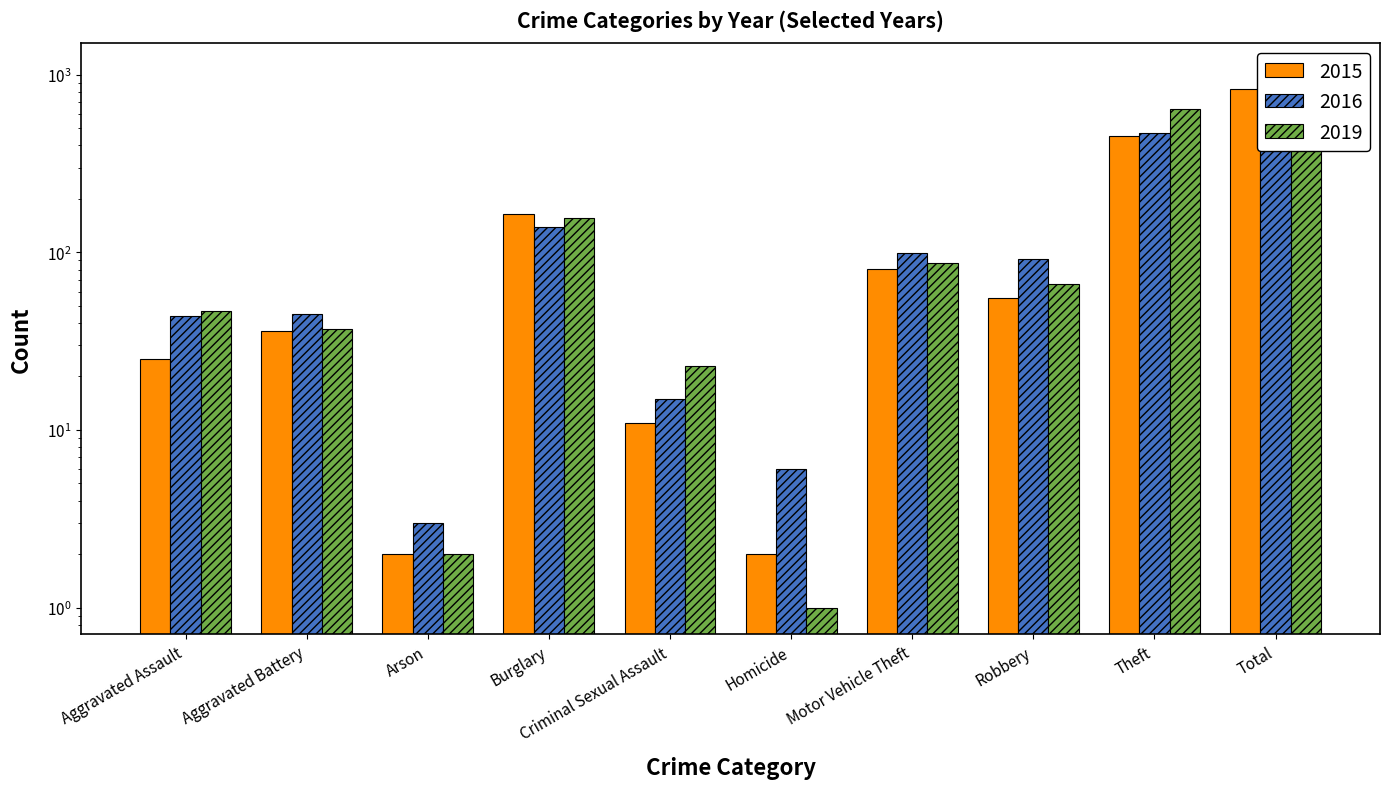

List the series in order of their overall mean, lowest first.

2015, 2016, 2019